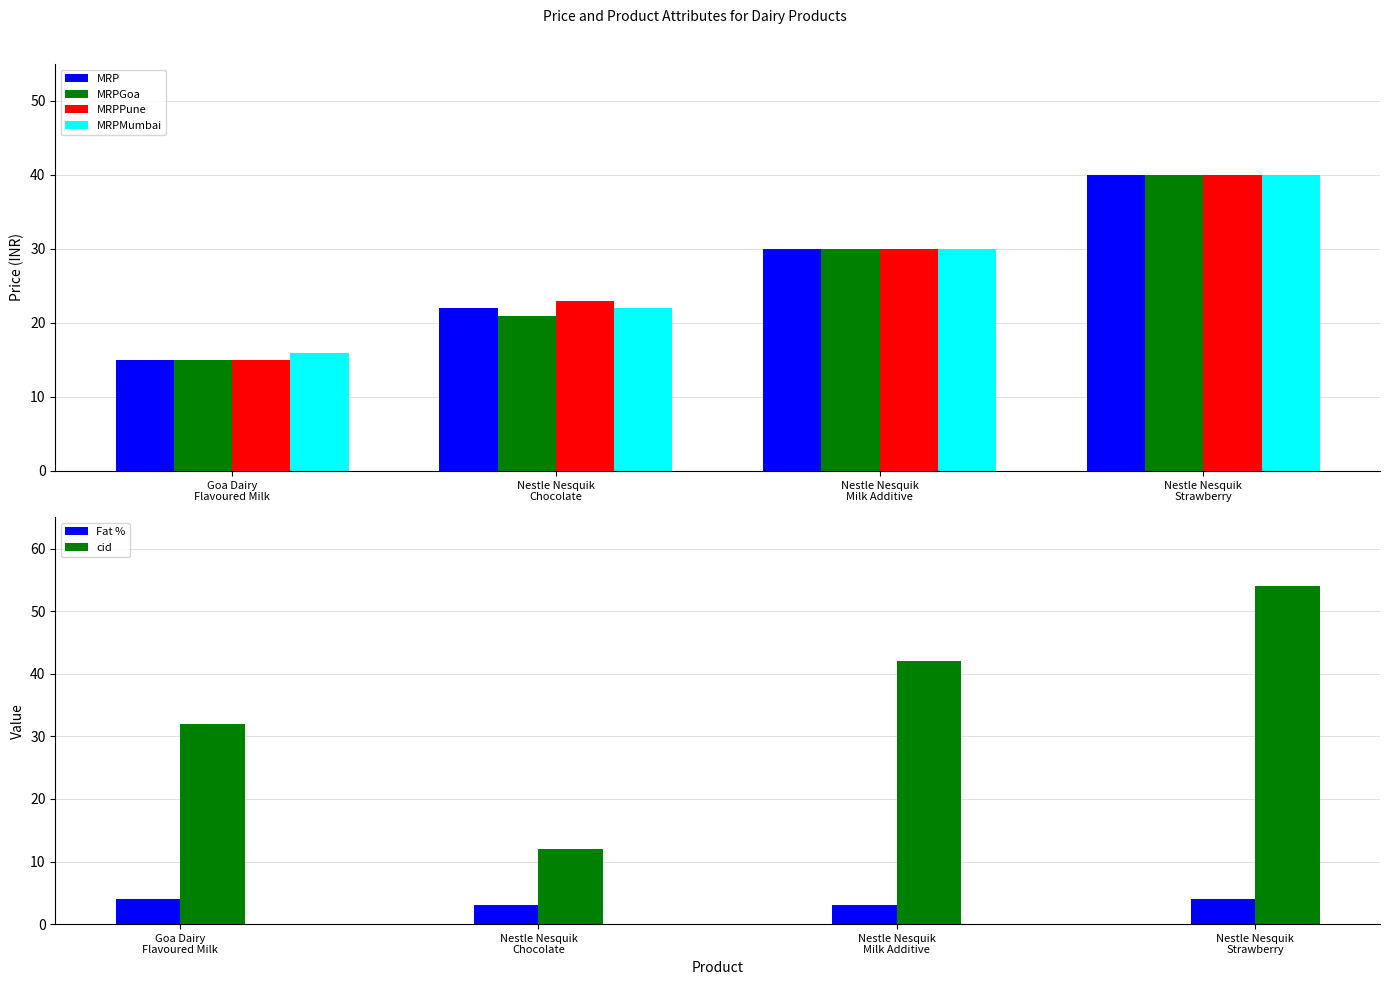

How many bars are there in total?

24